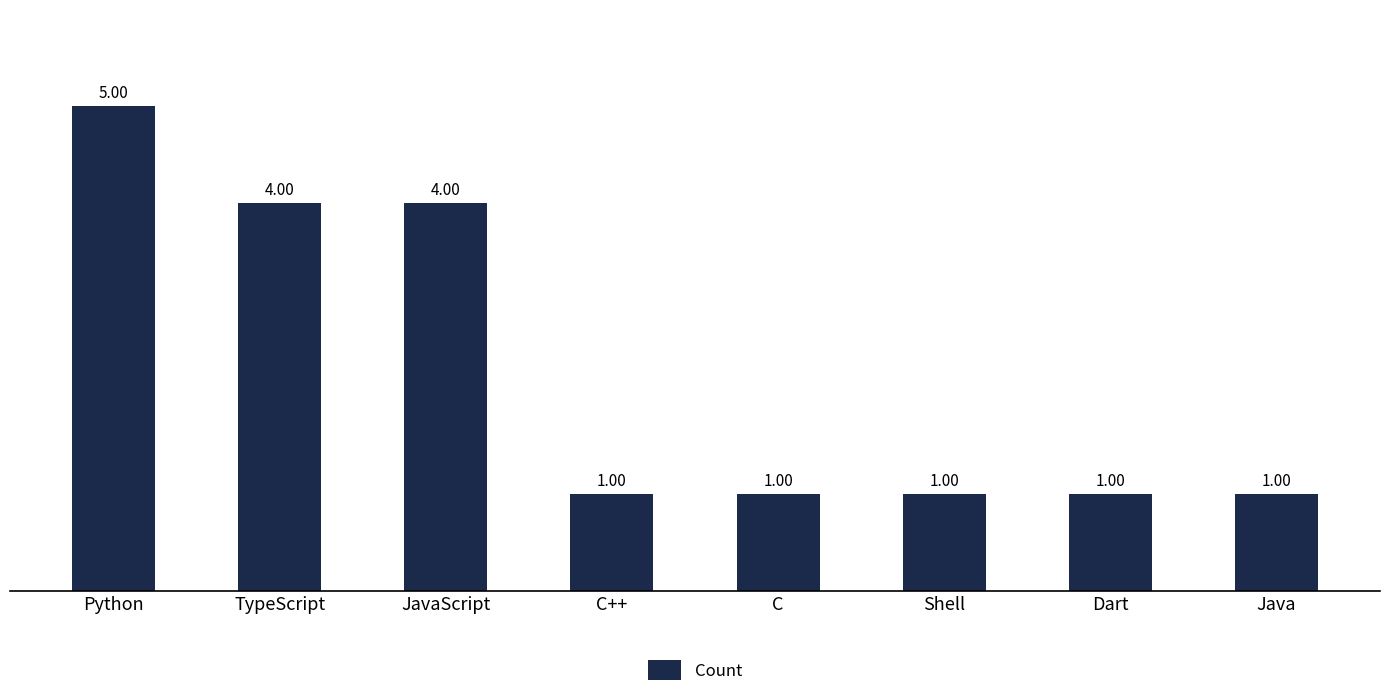

What is the sum of the values at Python and C?

6